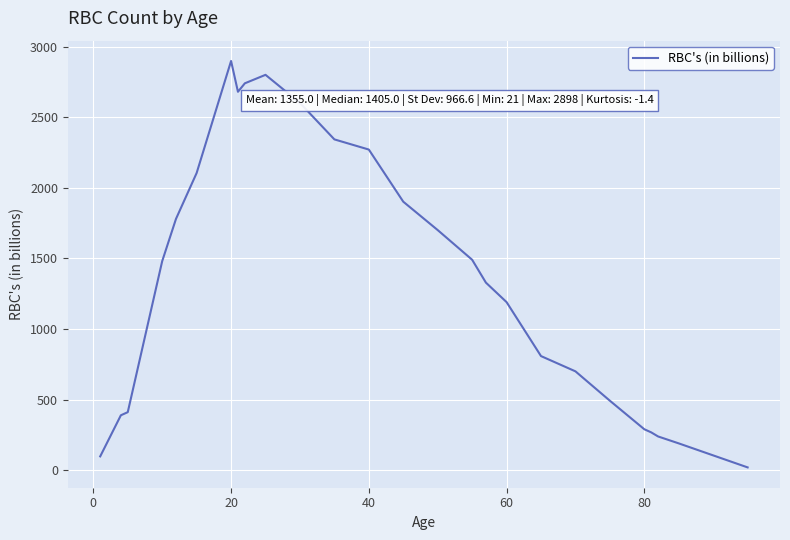

What is the difference between the maximum and minimum values?

2877